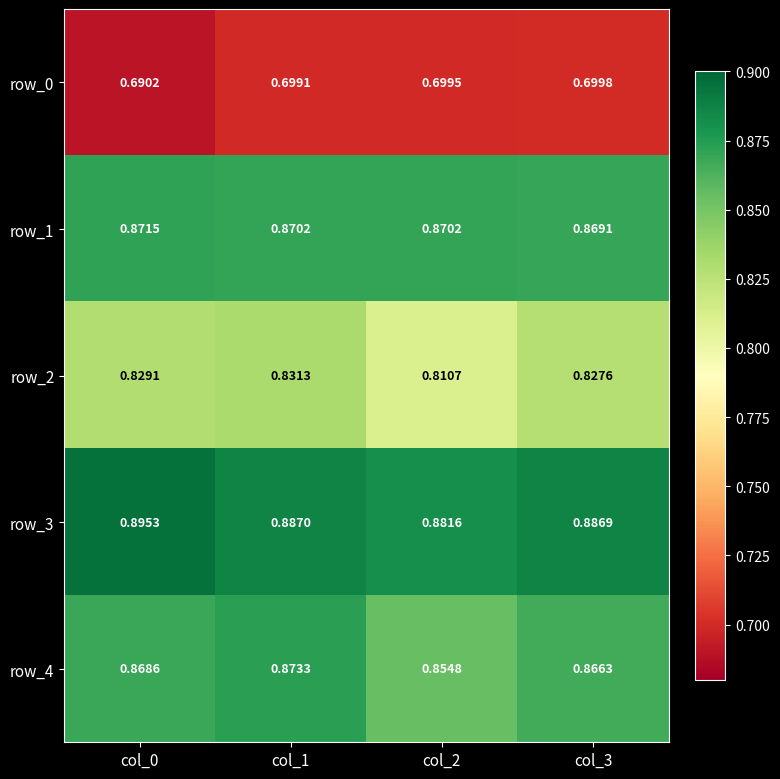

Is the value of row_4 at col_0 greater than the value of row_1 at col_3?

No